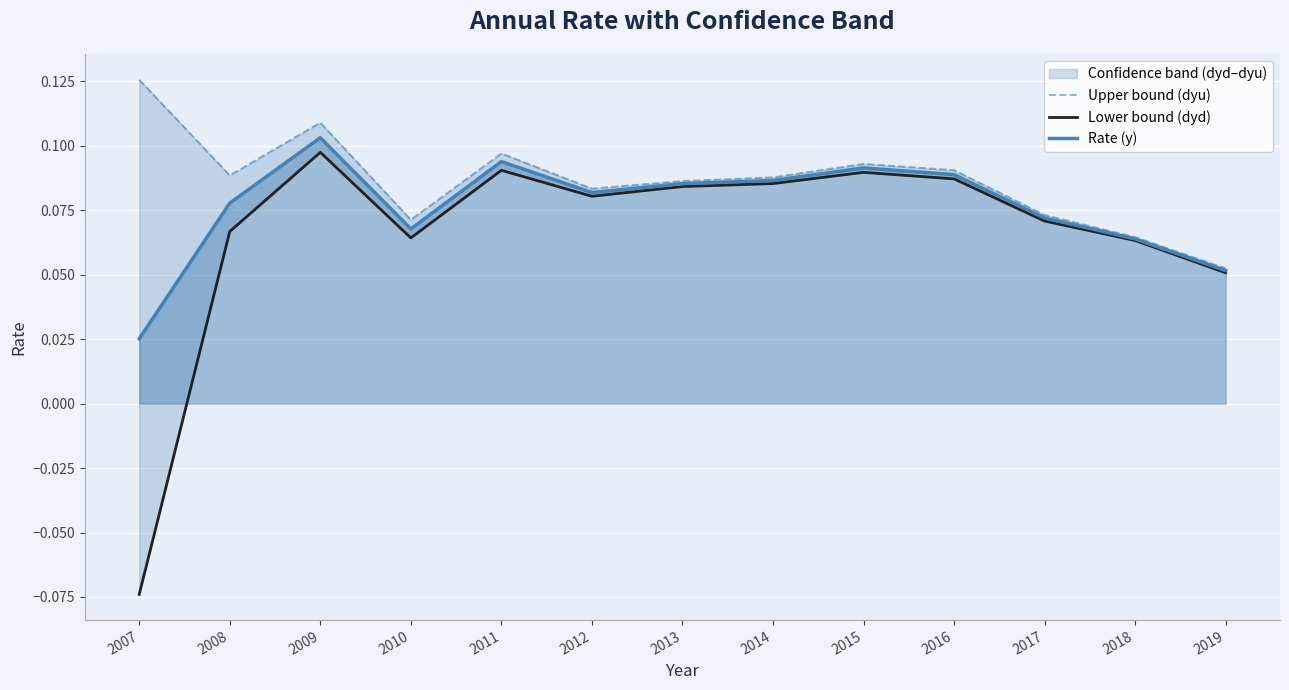

List the labels in order of Upper bound (dyu) value, largest first.

2007, 2009, 2011, 2015, 2016, 2008, 2014, 2013, 2012, 2017, 2010, 2018, 2019